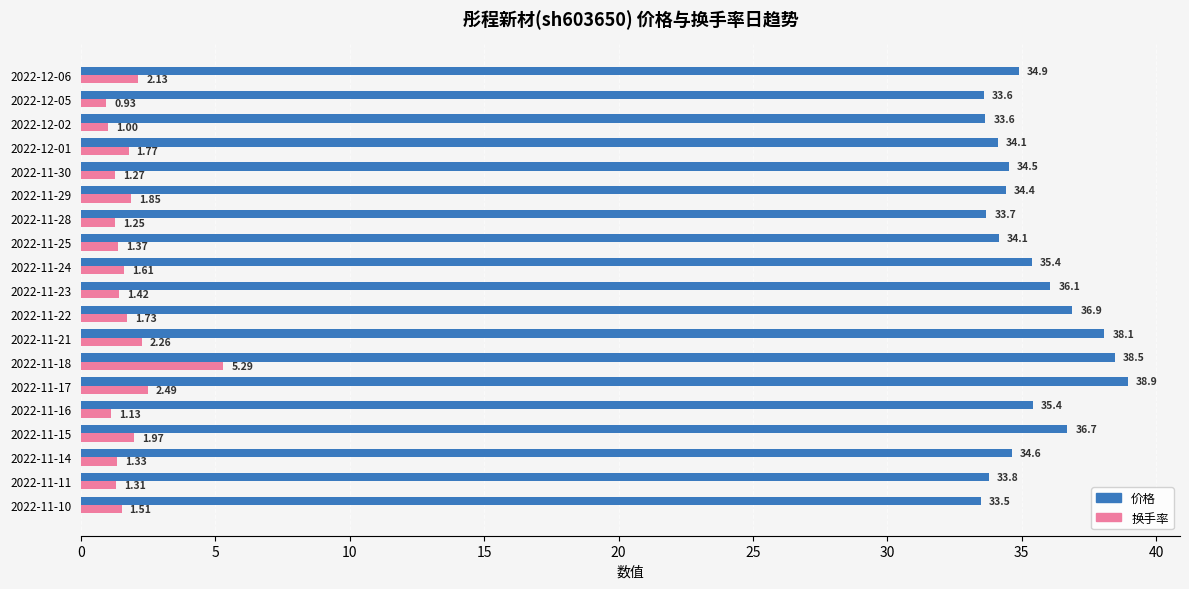

Between 2022-11-14 and 2022-11-29, which series saw the biggest shift?

换手率